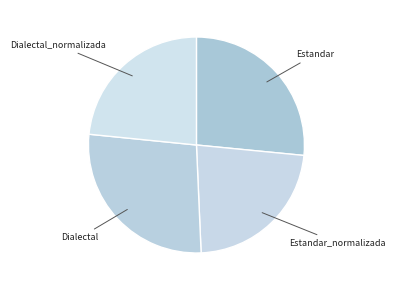

Rank the categories by value from highest to lowest.

Dialectal, Estandar, Dialectal_normalizada, Estandar_normalizada